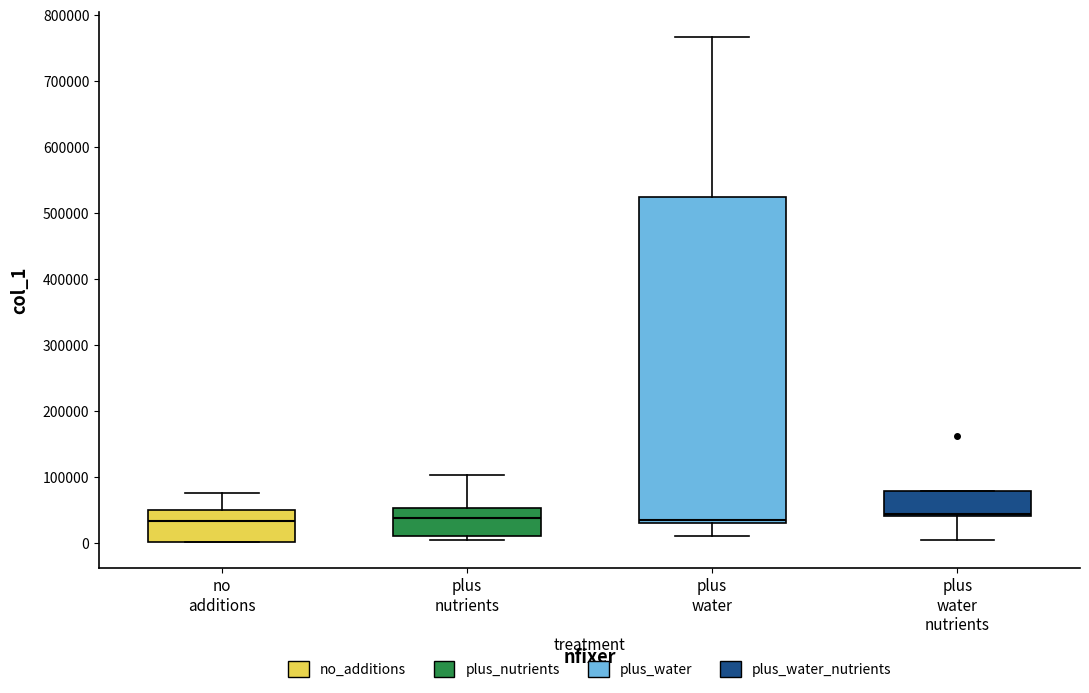

Reading left to right, read every box against the y-axis: the position of its median line, the range the box covers, and the ends of its whiskers. The values are not printed on the chart, so give them approximately, as read against the axis.

no additions: median 30000, box 0 to 50000, whiskers 0 to 80000
plus nutrients: median 40000, box 10000 to 50000, whiskers 0 to 100000
plus water: median 30000 (just above the box's lower edge), box 30000 to 520000, whiskers 10000 to 770000
plus water nutrients: median 40000 (just above the box's lower edge), box 40000 to 80000, whiskers 0 to 80000